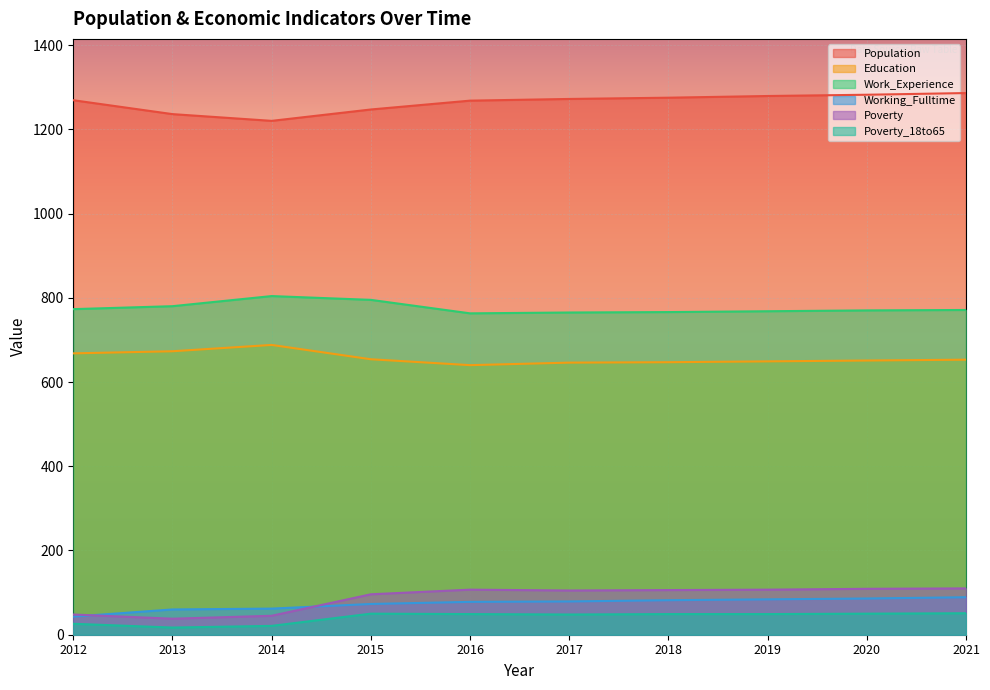

The value of Working_Fulltime at 2021 is 89. True or false?

True